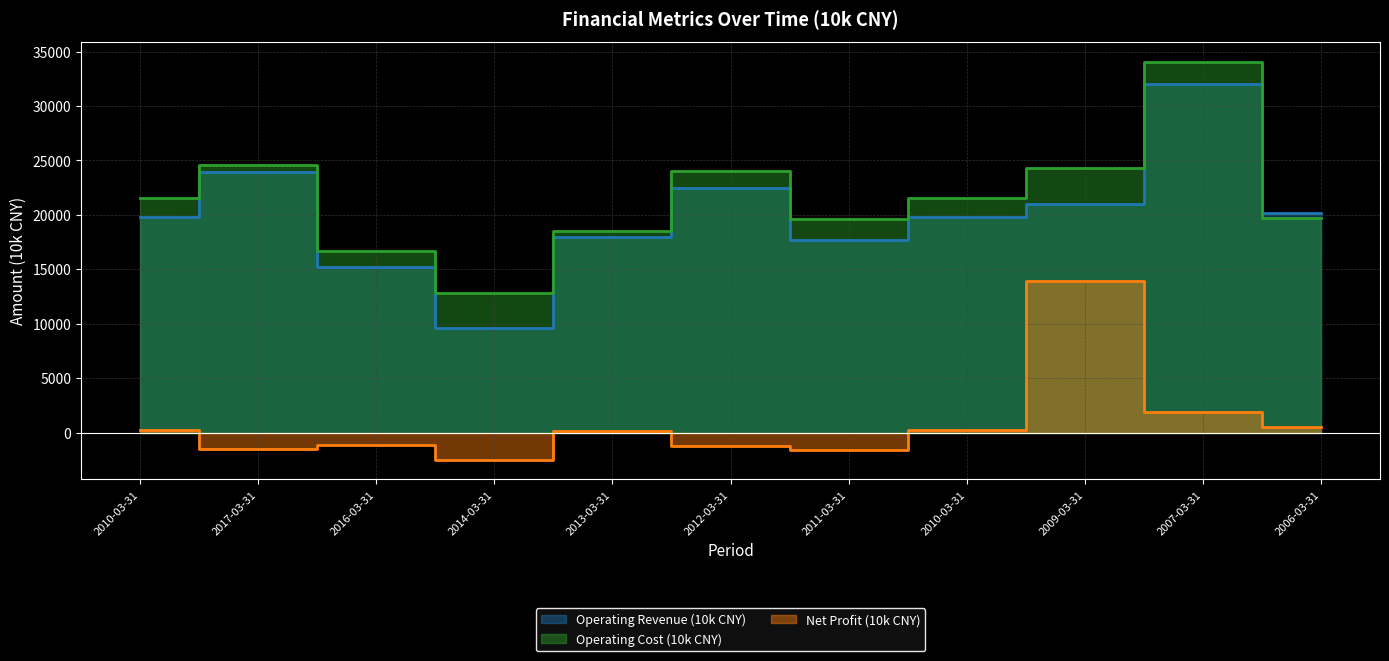

Reading left to right, list all the values displayed in this chart.

Operating Revenue (10k CNY): 19810	23912	15205	9643	18009	22422	17734	19810	20976	32057	20158
Operating Cost (10k CNY): 21545	24556	16668	12789	18557	24044	19579	21545	24309	34056	19706
Net Profit (10k CNY): 265	-1537	-1112	-2467	162	-1217	-1594	265	13968	1938	522